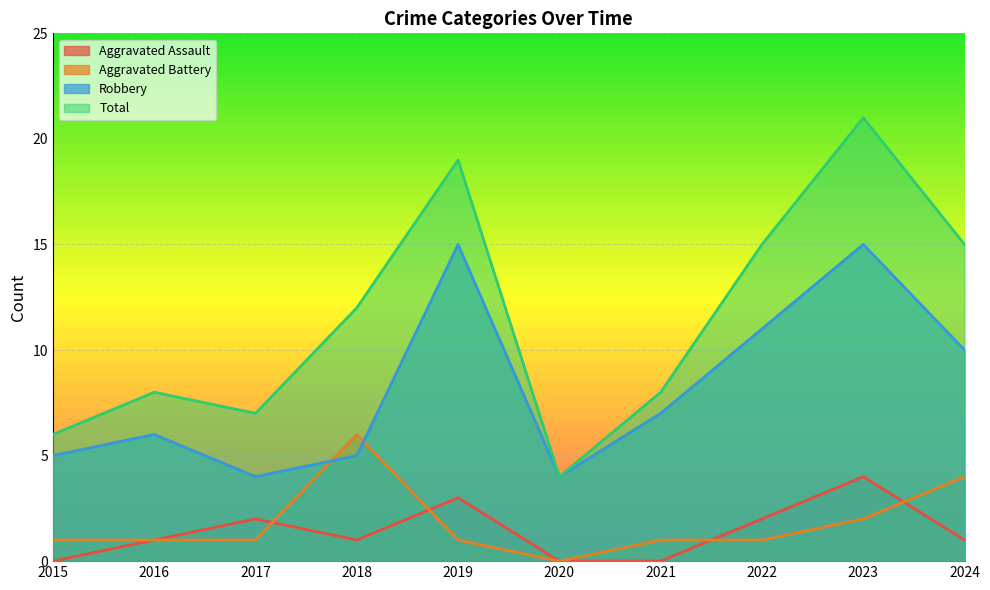

What is the value of the Aggravated Battery point at the 10th from the left?

4